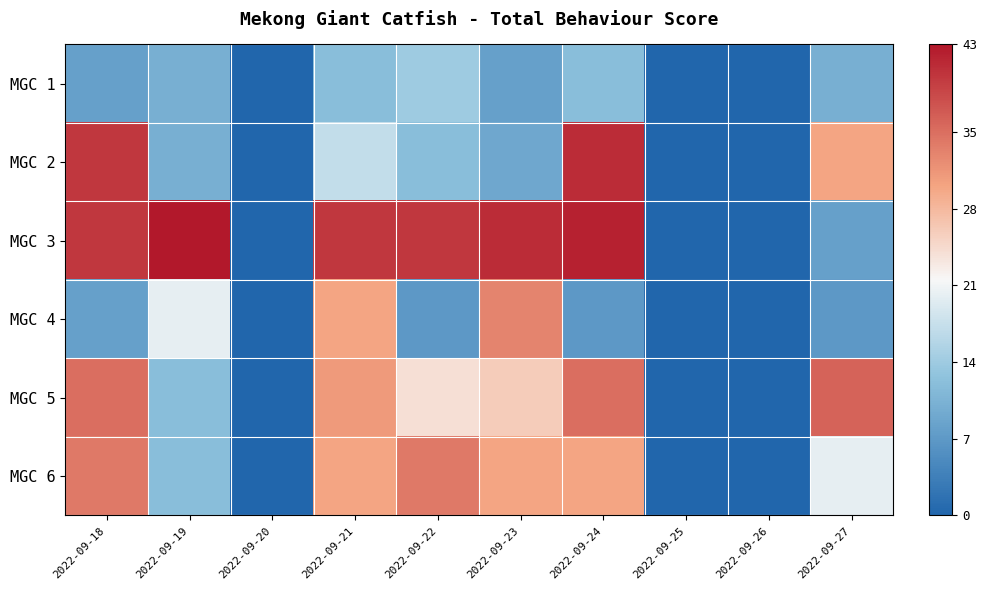

Rank the series by their maximum value, from highest to lowest.

MGC 3, MGC 2, MGC 5, MGC 6, MGC 4, MGC 1